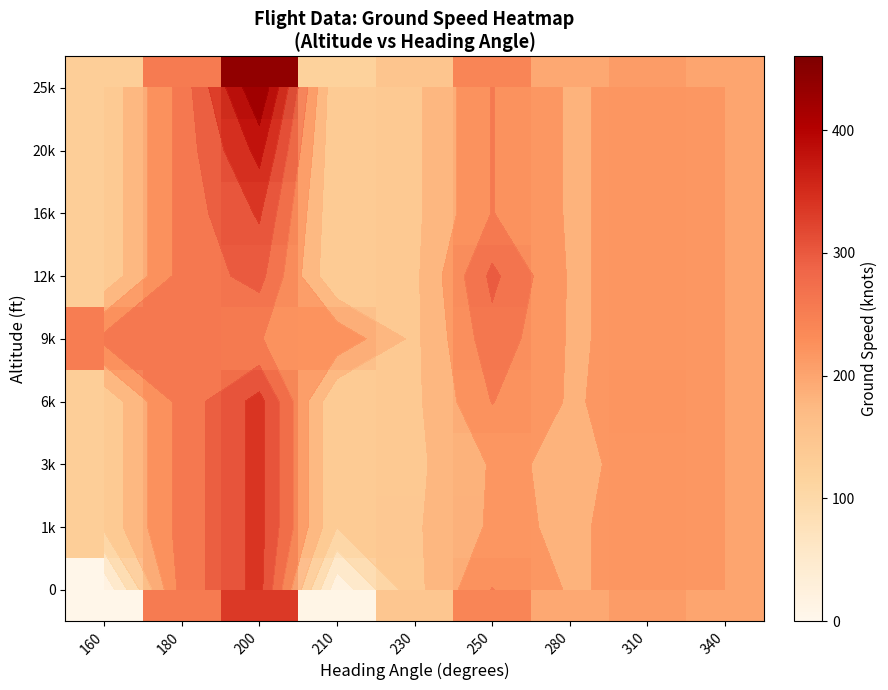

At which category is the sum across all series the highest?

200